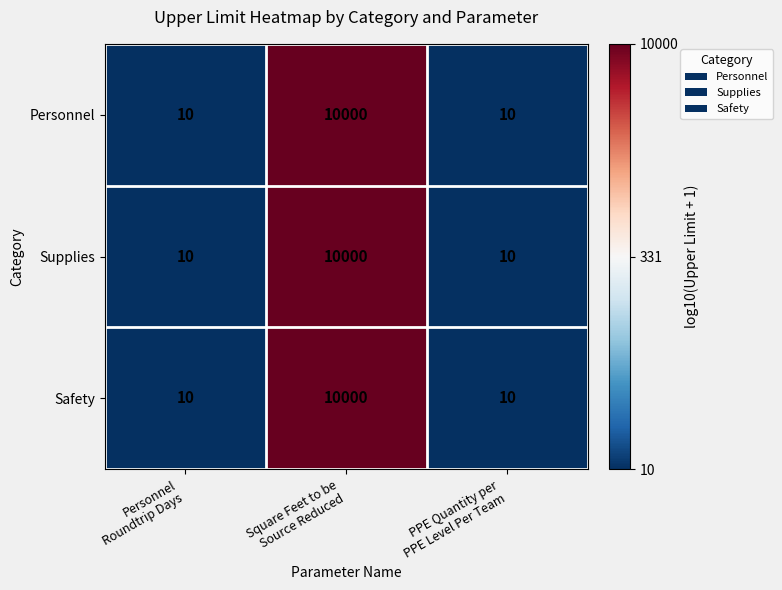

Reading left to right, transcribe all the data shown in this chart.

Personnel: 10	10000	10
Supplies: 10	10000	10
Safety: 10	10000	10